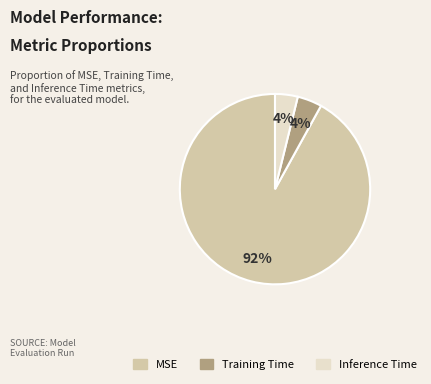

Which category has the biggest portion of the pie?

MSE